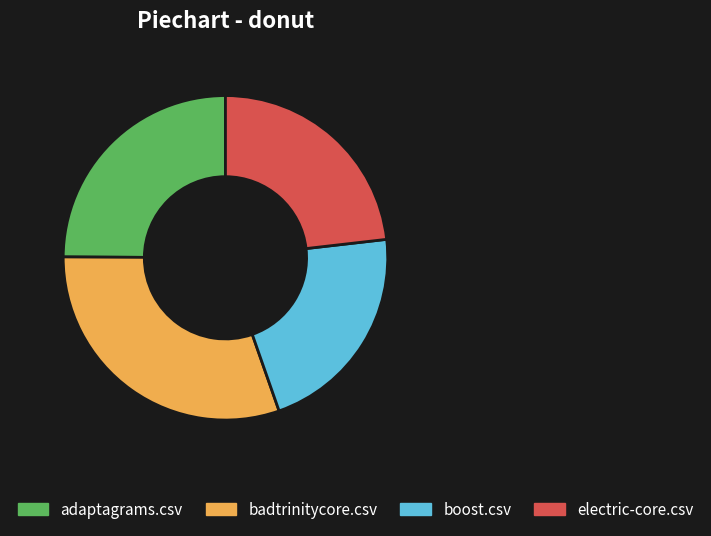

How many slices are in this pie chart?

4